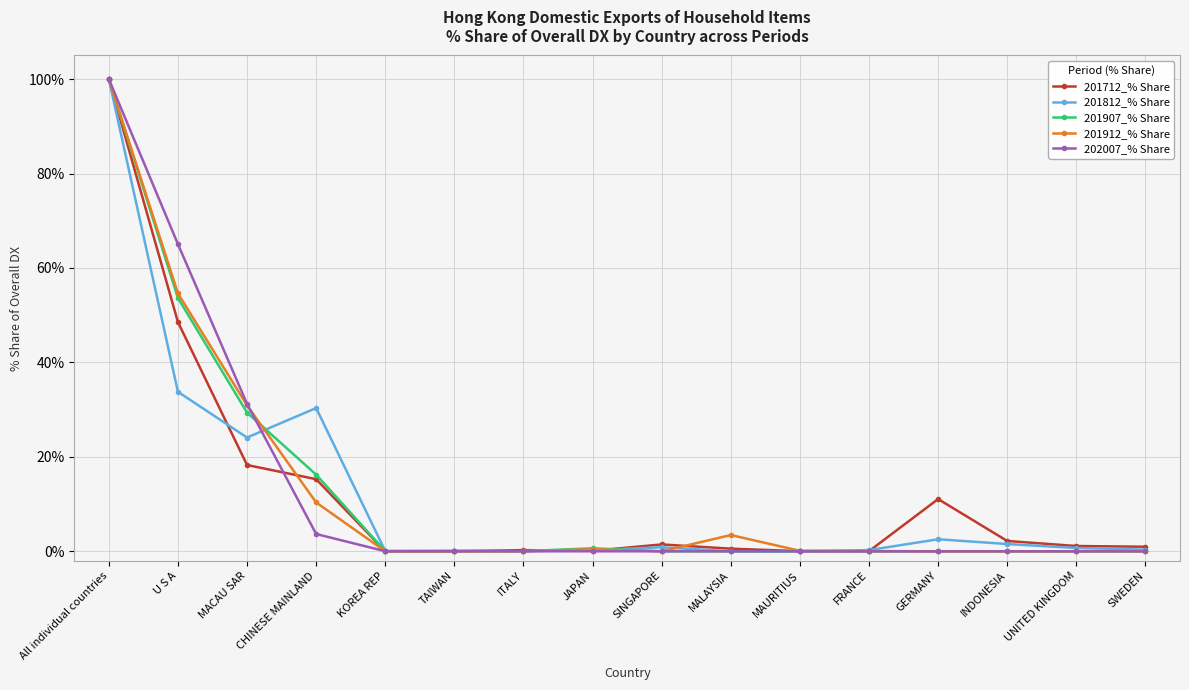

How many lines are shown in the chart?

5